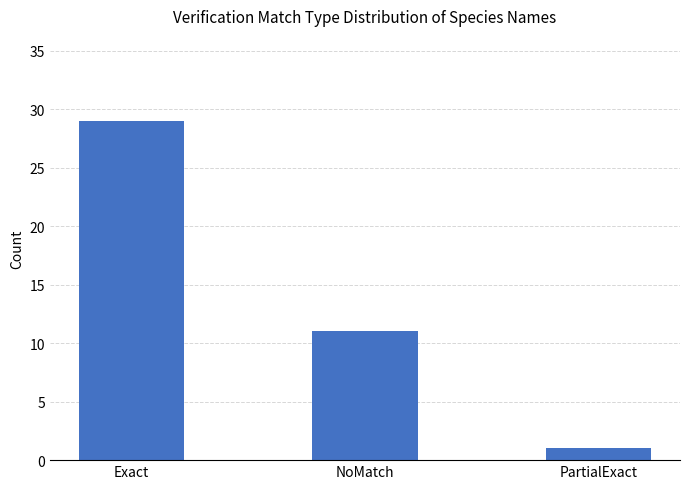

At which label does the data first exceed 11?

Exact